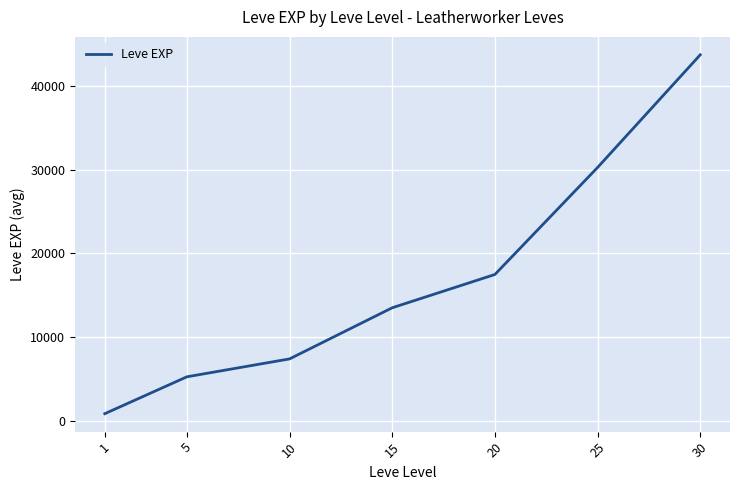

Rank the categories by value from highest to lowest.

30, 25, 20, 15, 10, 5, 1